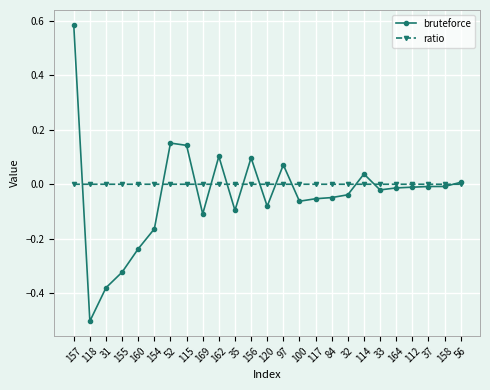

What is the label of the 25th point from the left?

56